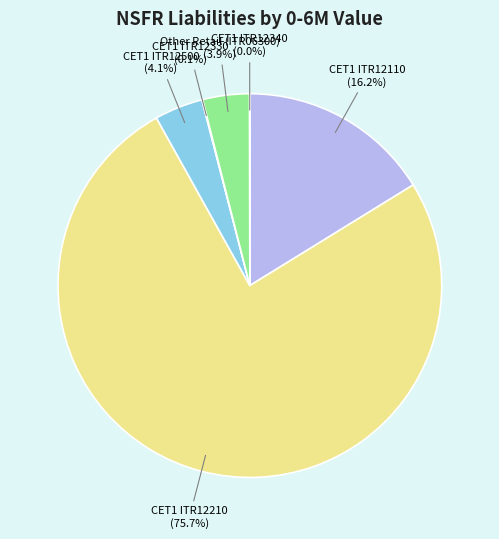

To the nearest percent, what is the average slice percentage?

17%